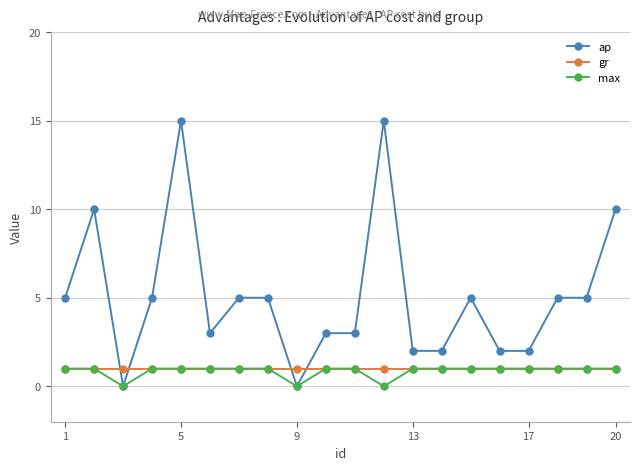

At how many categories does at least one series exceed 6?

4